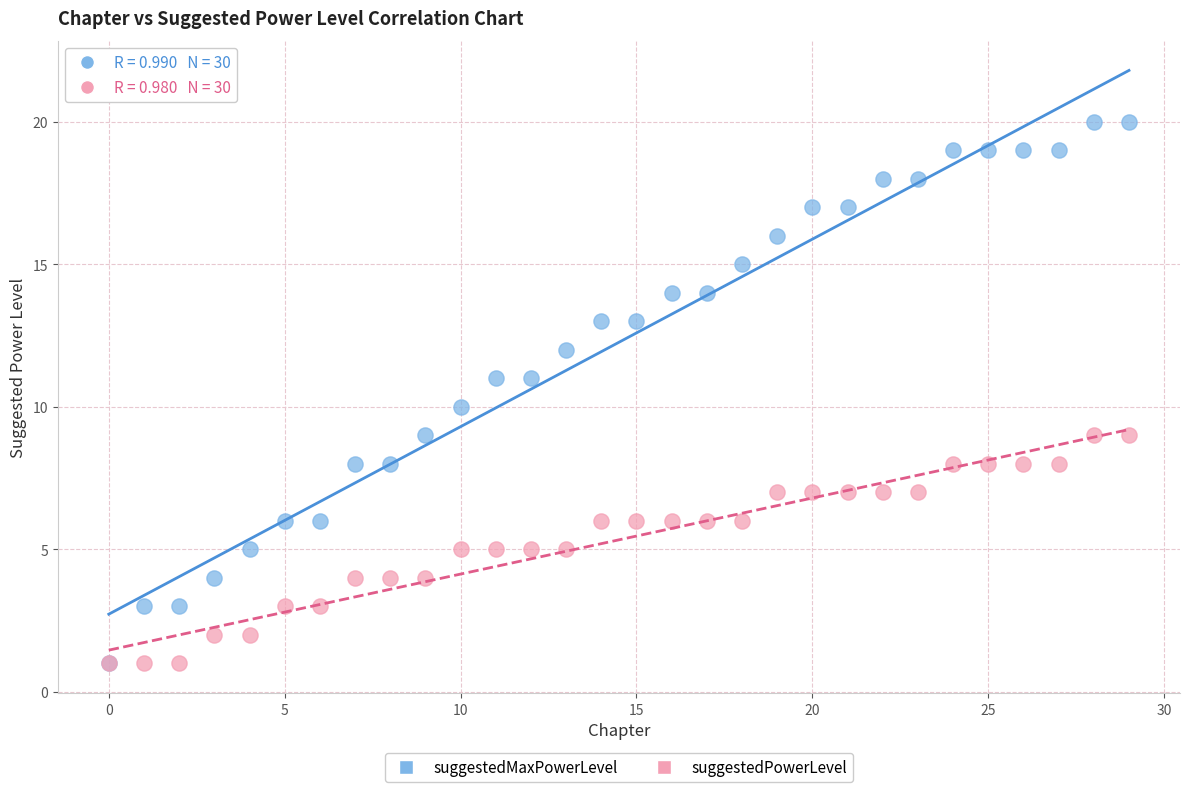

Which series contains the highest Y value?

suggestedMaxPowerLevel